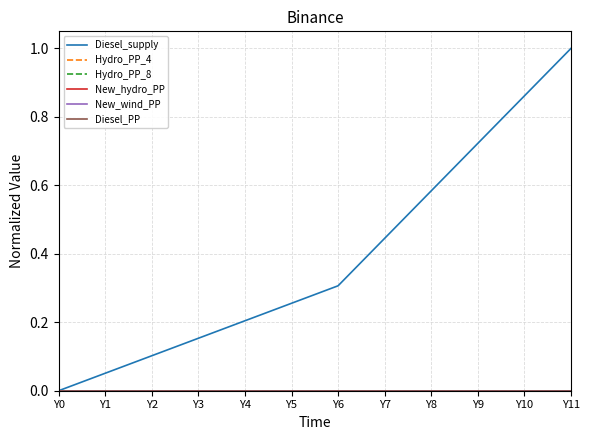

The value of New_hydro_PP at Y6 is 0.0. True or false?

True